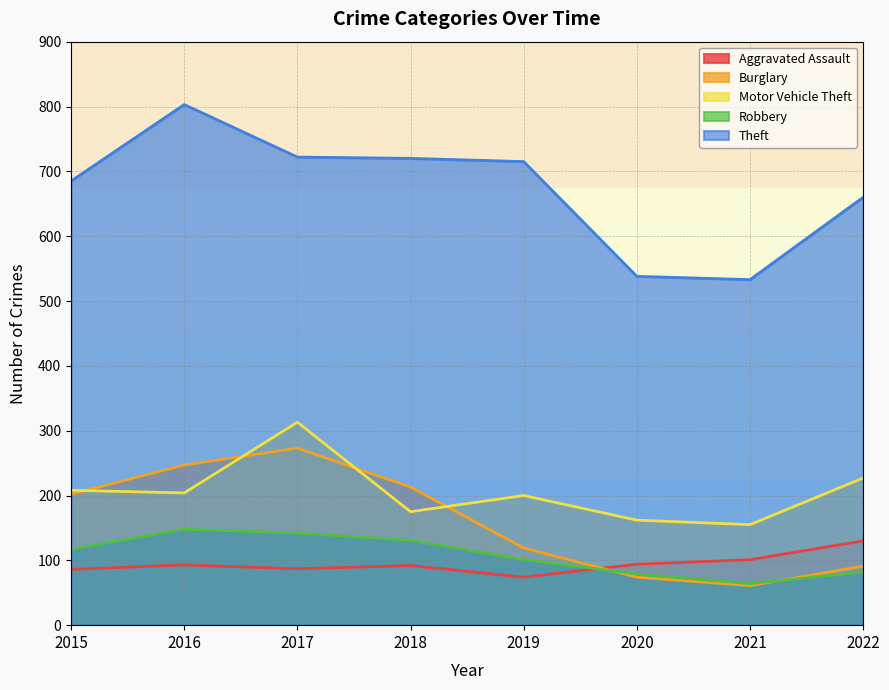

What is the total value across all series at 2018?

1331